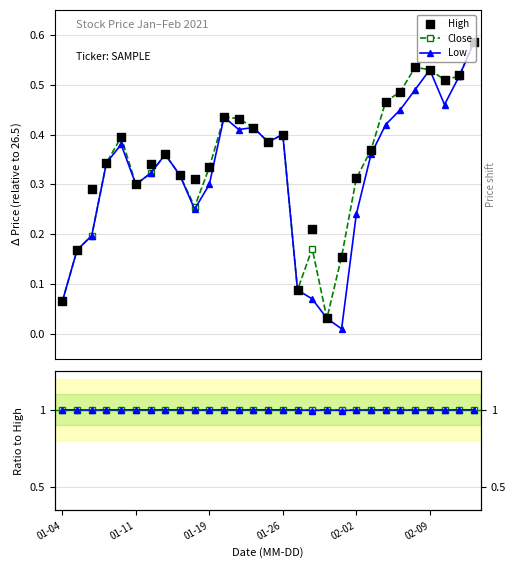

At which category is the sum across all series the highest?

28